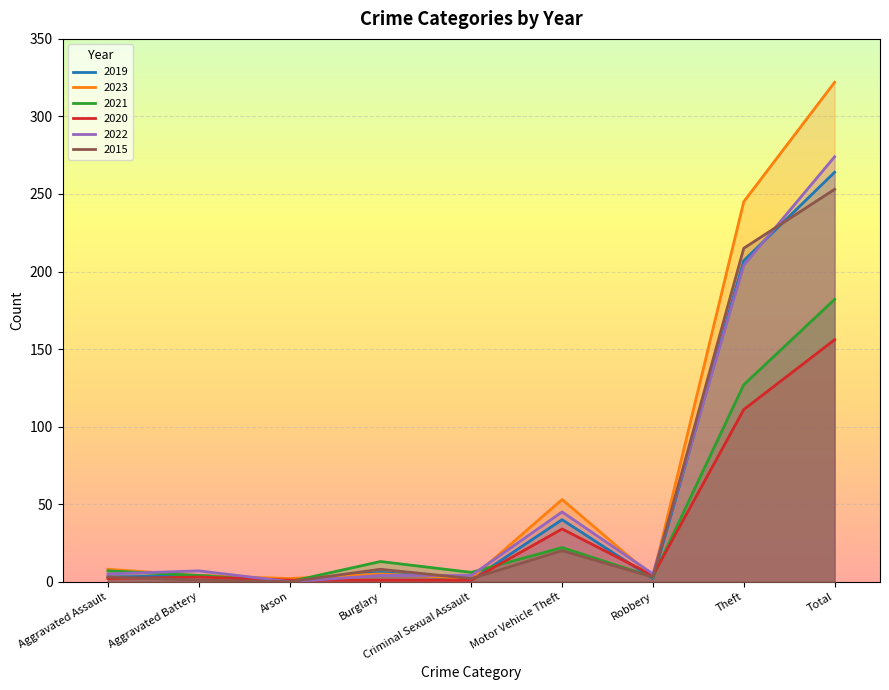

List the labels in order of 2015 value, largest first.

Total, Theft, Motor Vehicle Theft, Burglary, Aggravated Assault, Robbery, Criminal Sexual Assault, Aggravated Battery, Arson